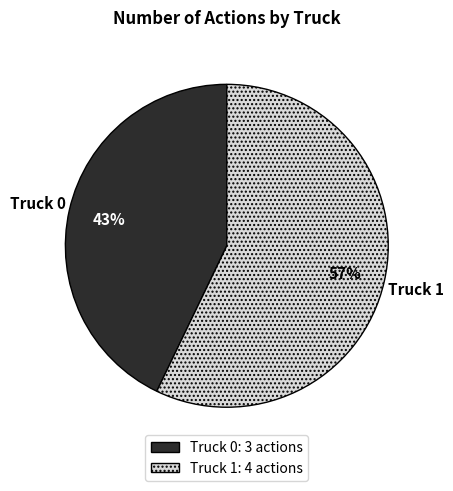

Which category has the smallest portion of the pie?

Truck 0